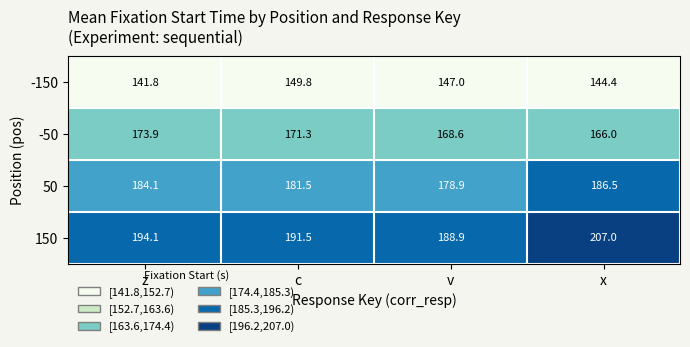

Rank the series by their average value, from highest to lowest.

150, 50, -50, -150